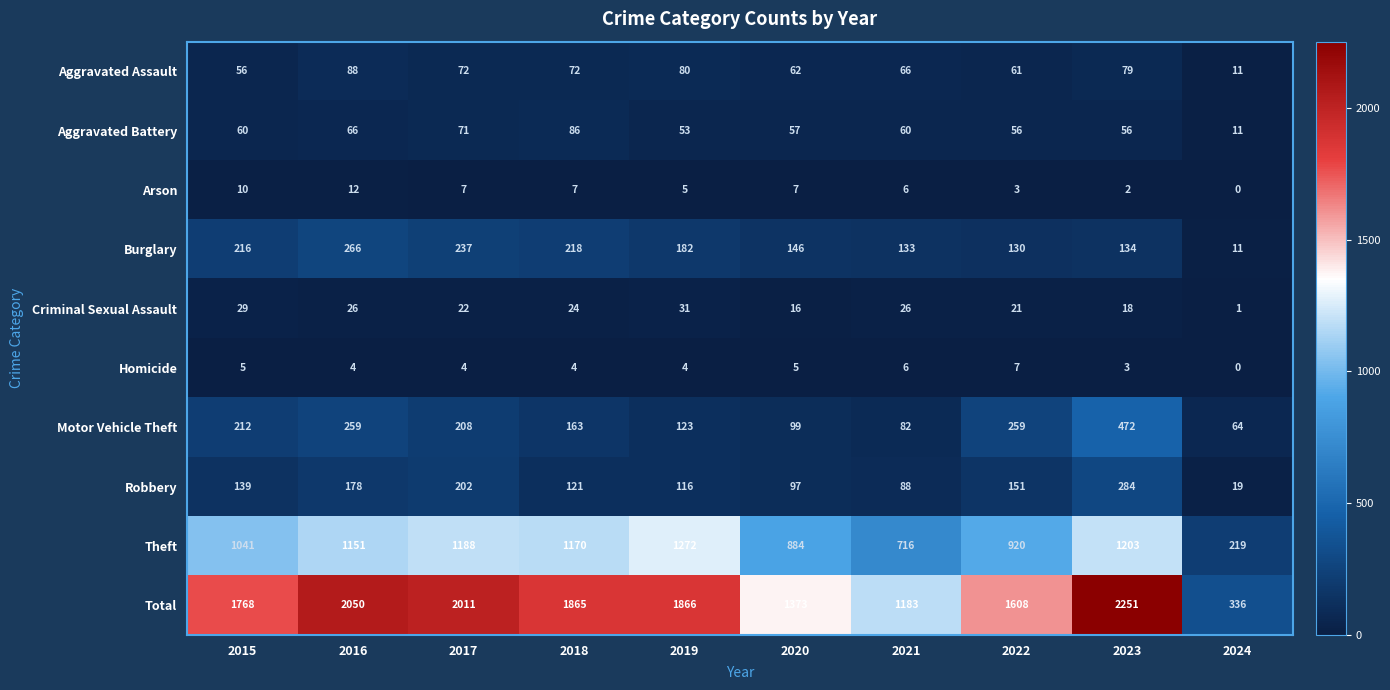

Which series has the largest total across all categories?

Total